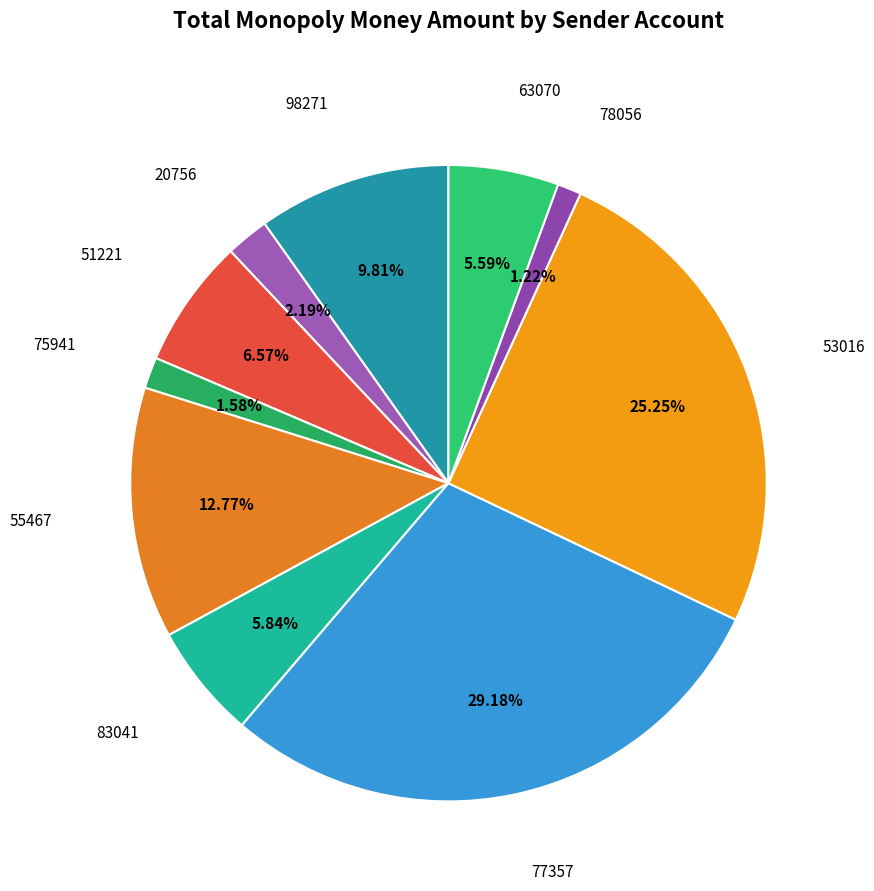

Count the number of slices in the pie.

10